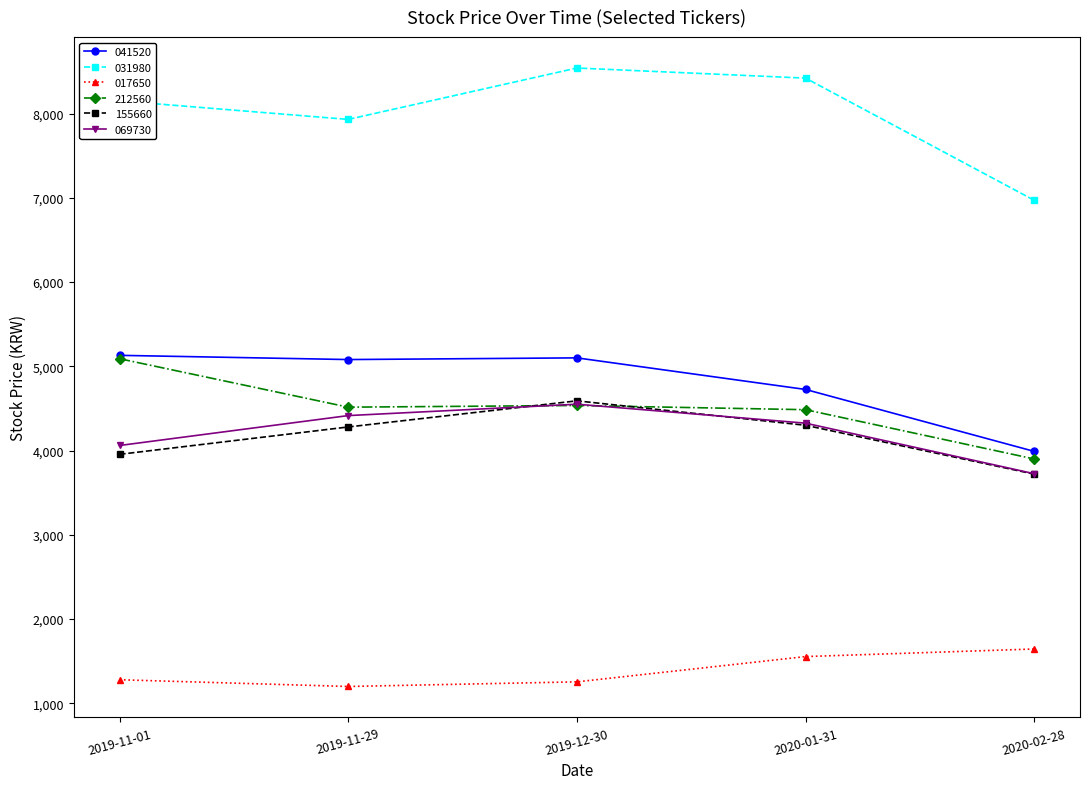

Which series has the largest total across all categories?

031980